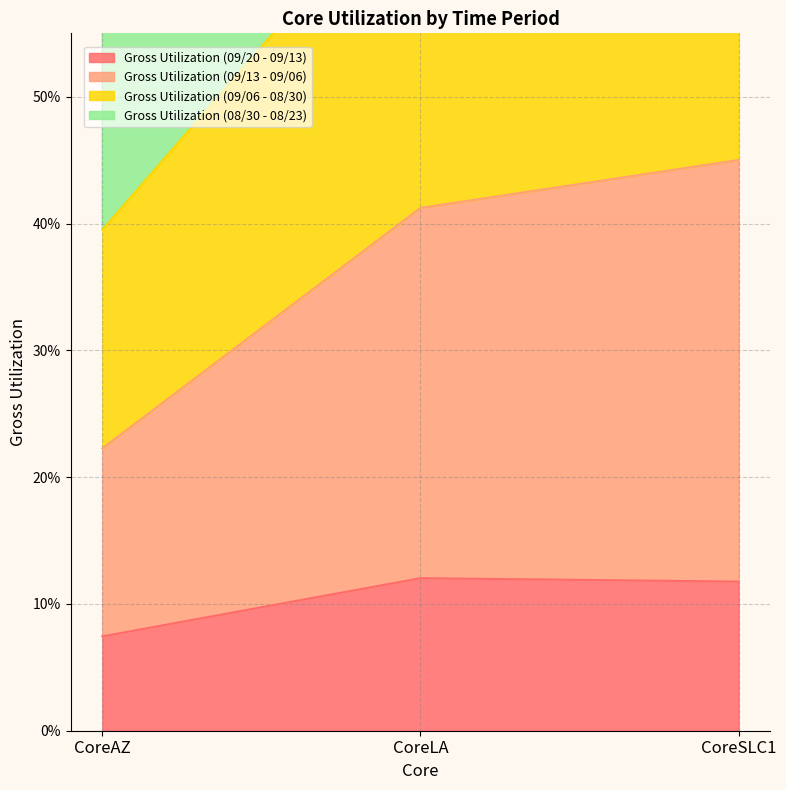

Is it true that Gross Utilization (09/13 - 09/06) equals 1.2 at CoreSLC1?

False